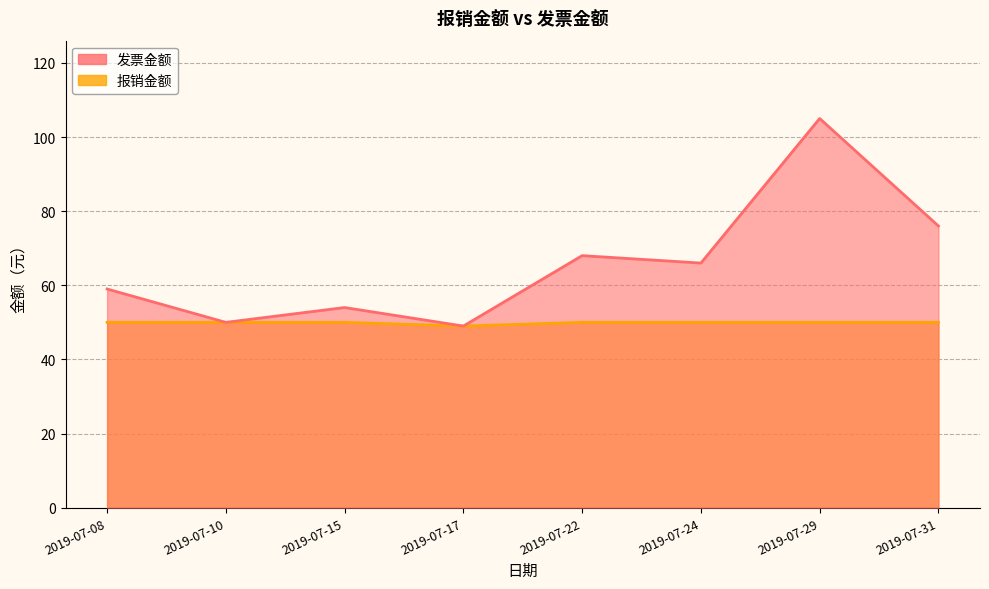

What is the value of the 报销金额 point at the 1st from the left?

50